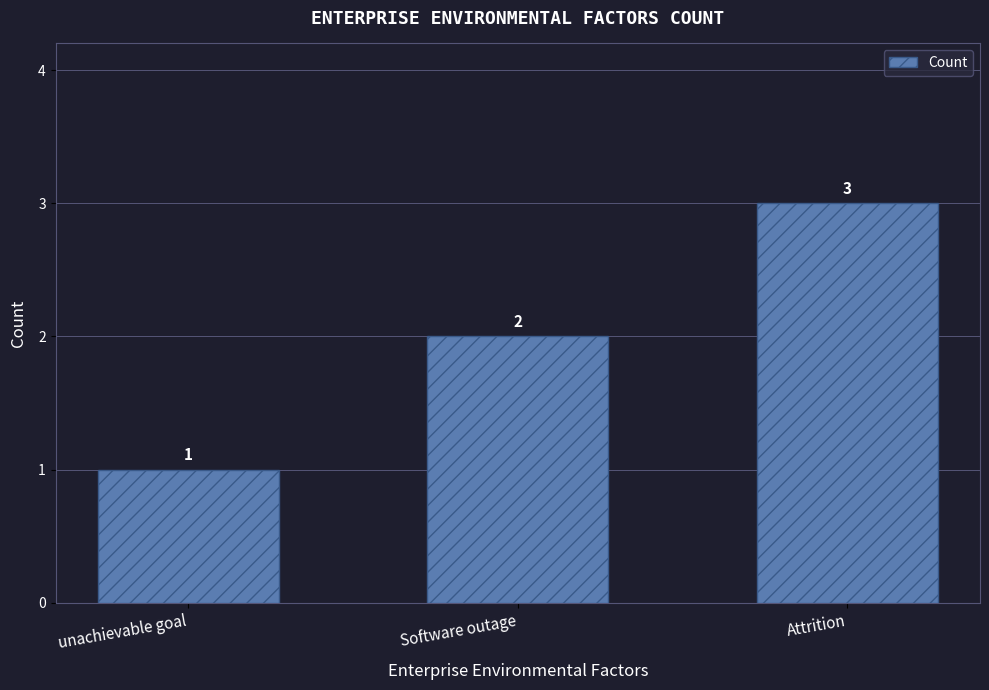

At which category does the chart reach its minimum across all series?

unachievable goal